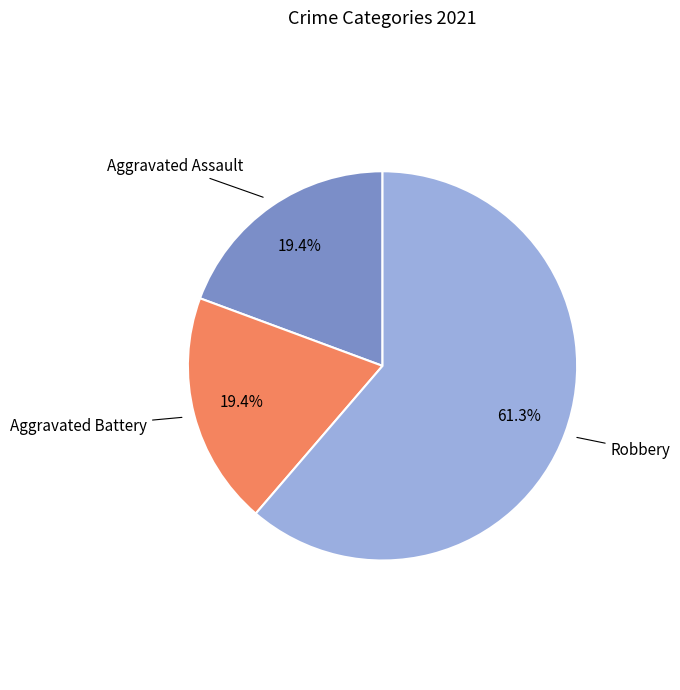

Which slice is the largest?

Robbery